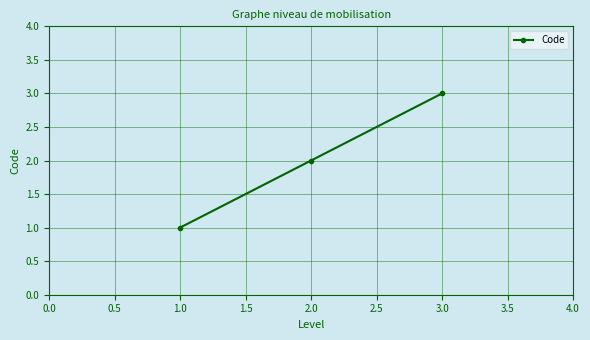

Rank the categories by value from highest to lowest.

3.0, 2.0, 1.0